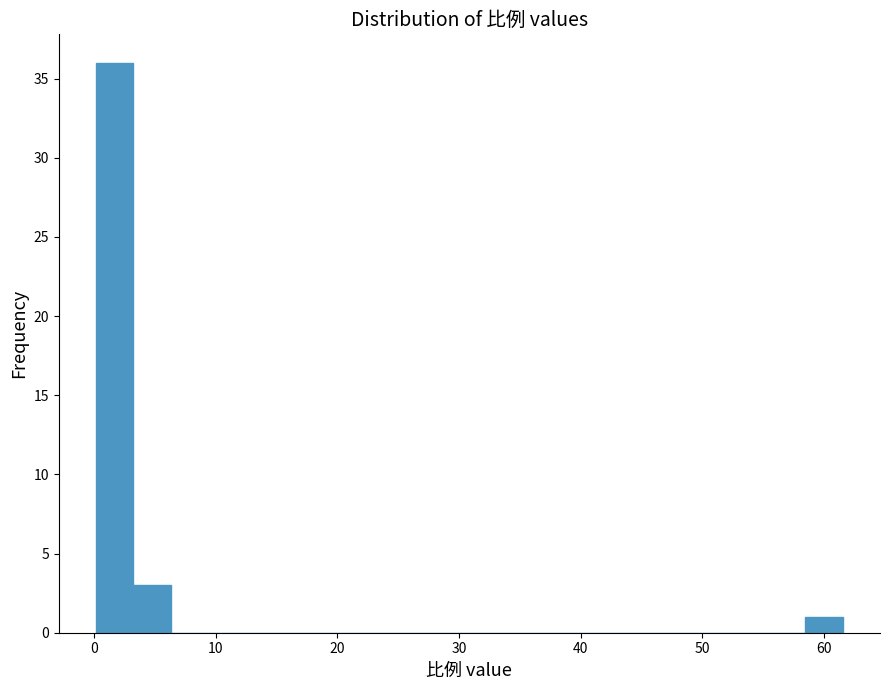

Read against the x-axis, roughly where is the centre of the tallest bar?

2